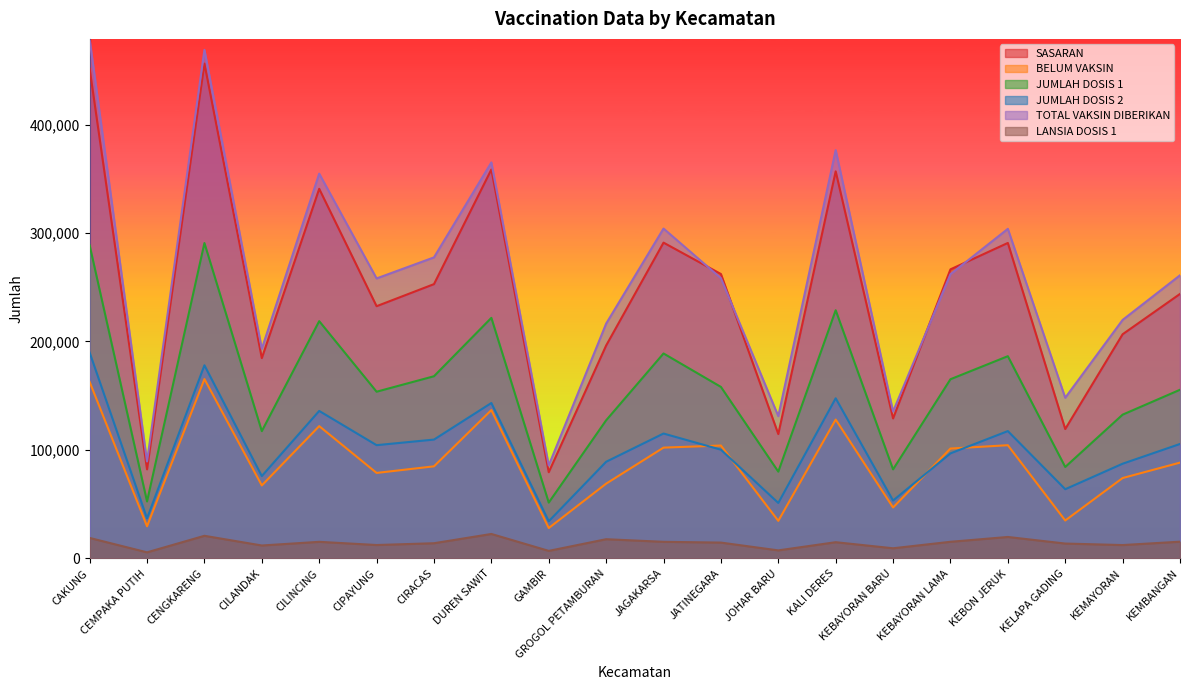

True or false: BELUM VAKSIN and JUMLAH DOSIS 1 intersect in this chart.

False